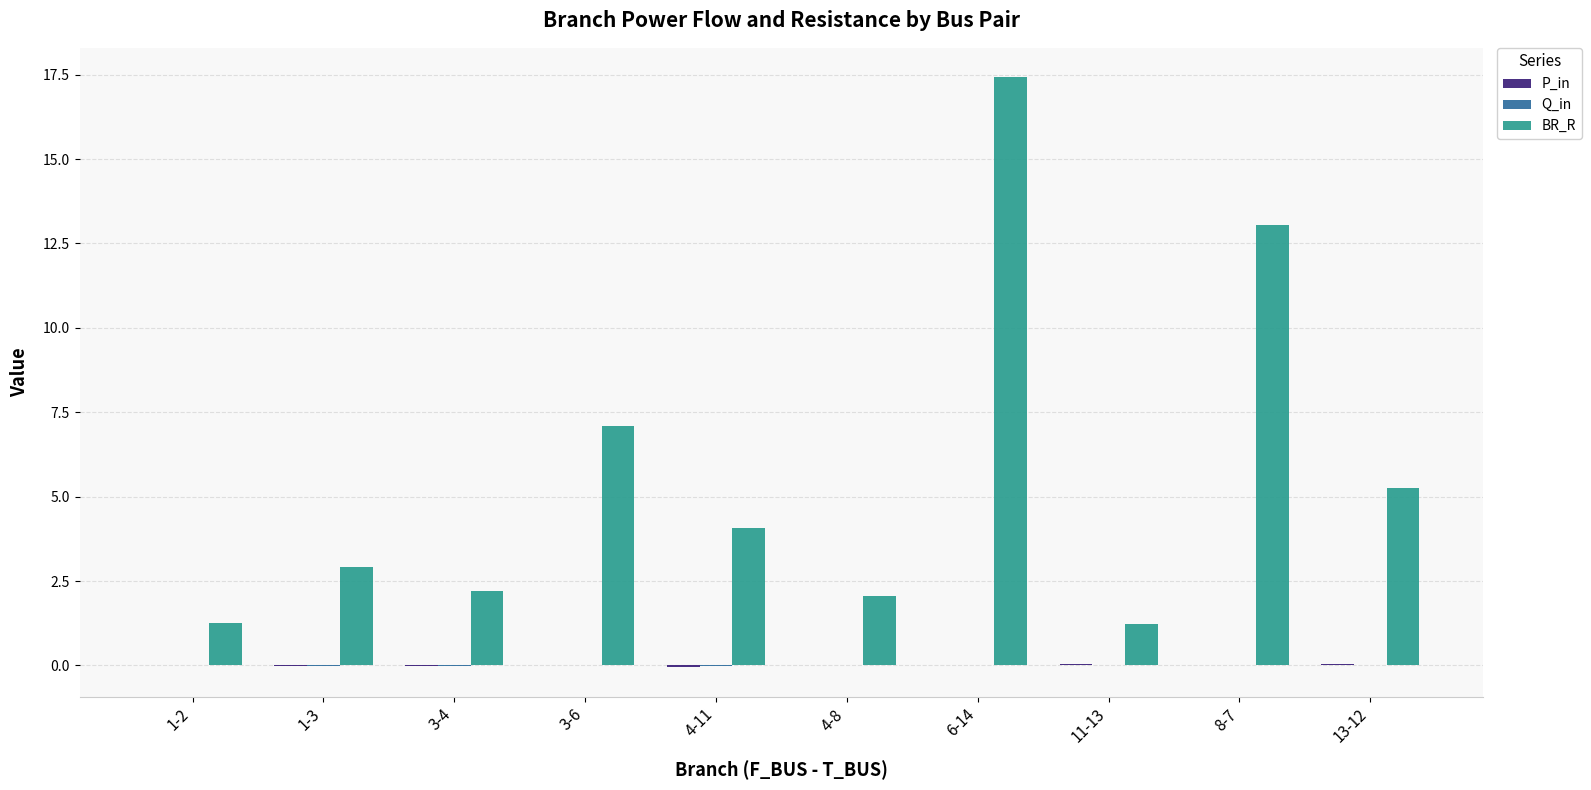

What is the maximum value shown in the chart?

17.4